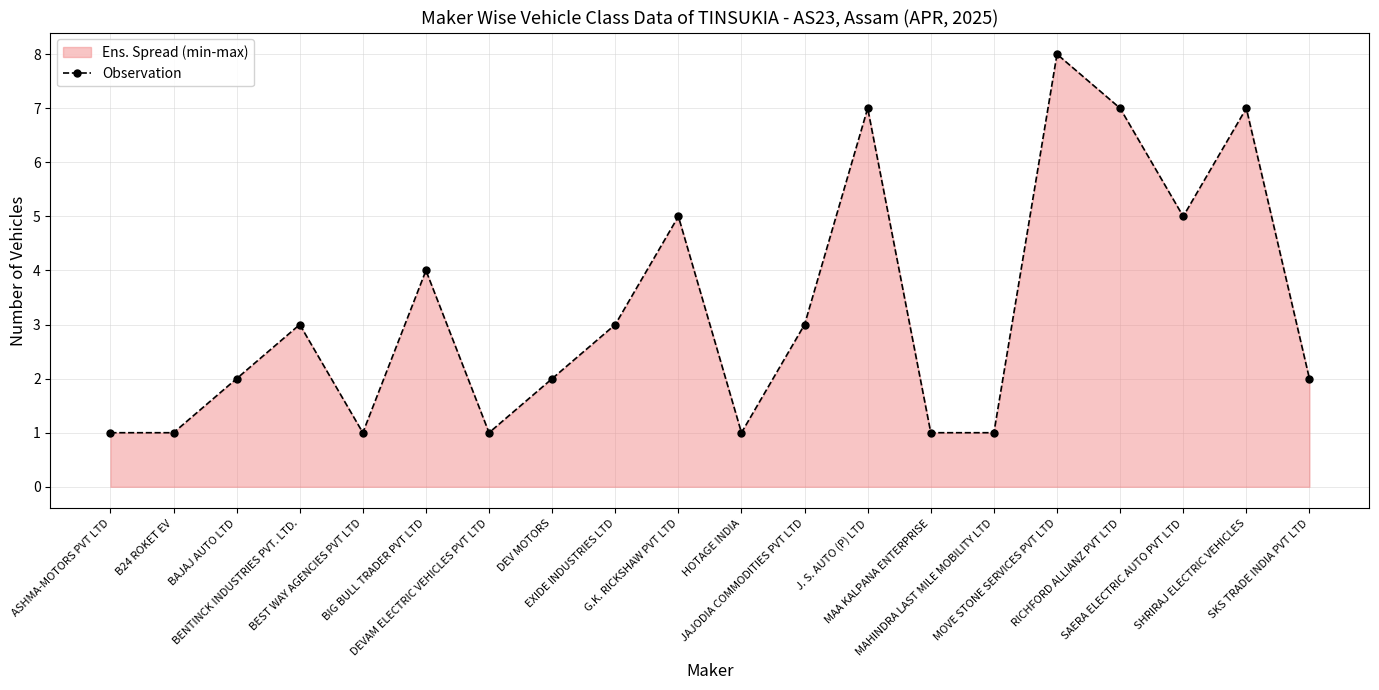

What is the average value?

3